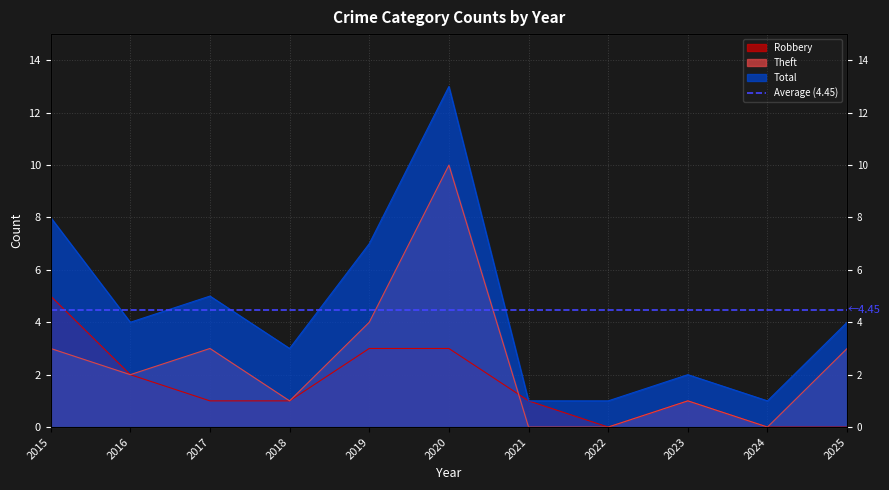

What is the difference between the second highest and minimum values in the Total series?

7